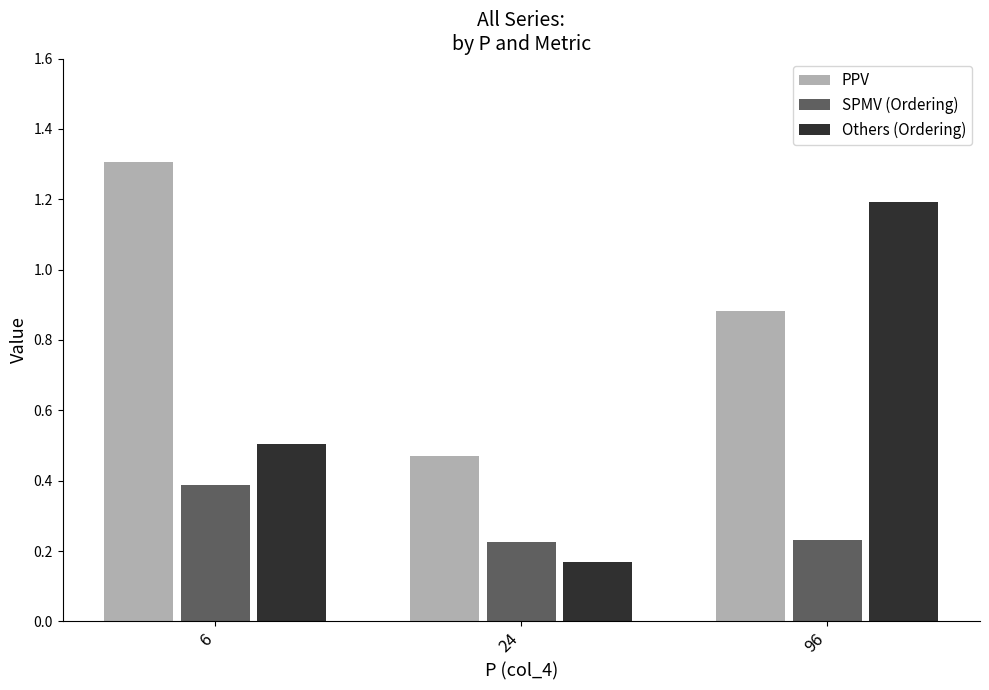

Between 6 and 96, which series saw the biggest shift?

Others (Ordering)